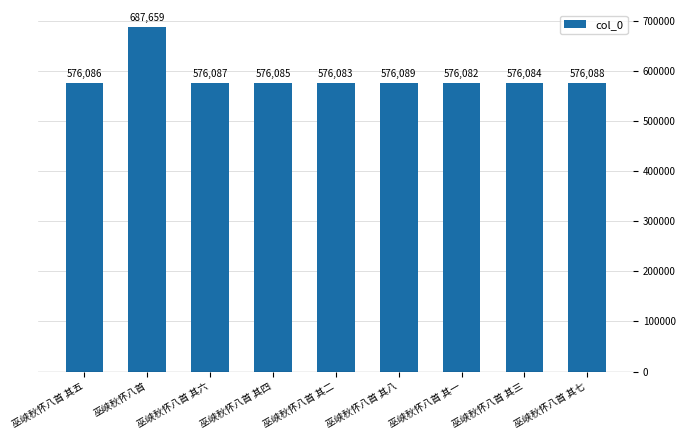

What is the label of the 6th bar from the left?

巫峡秋怀八首 其八